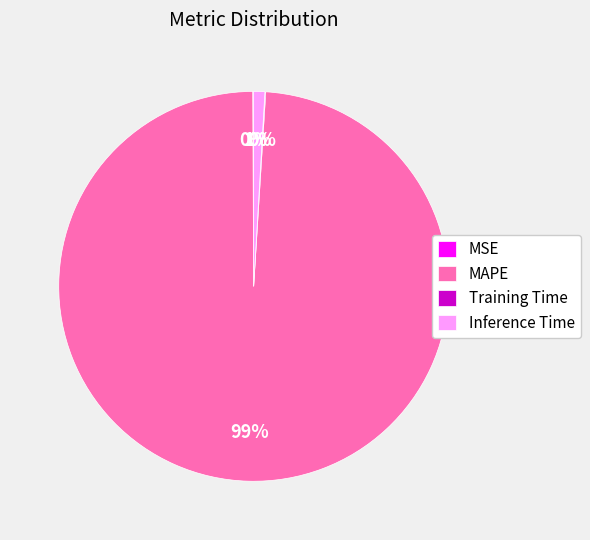

Do Inference Time and MAPE together represent more than half of the pie?

Yes